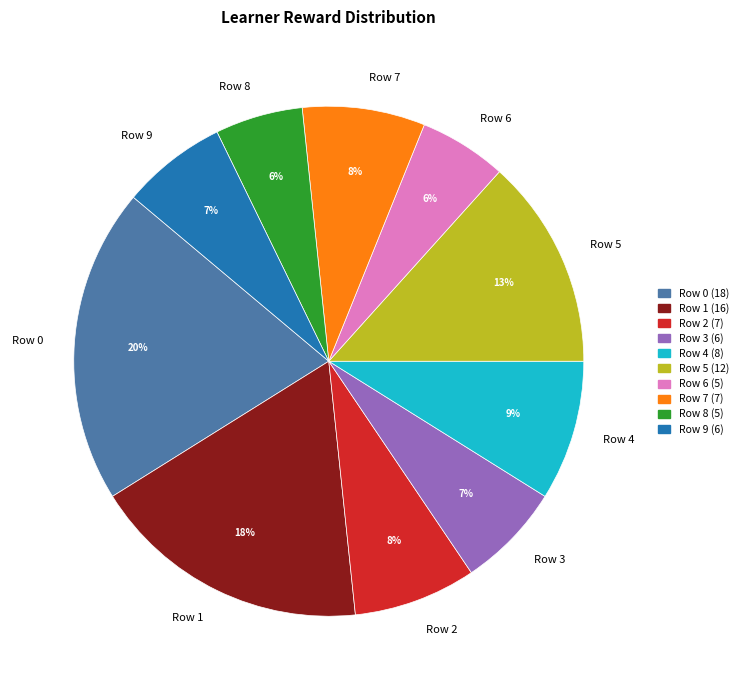

How many segments does this pie chart have?

10